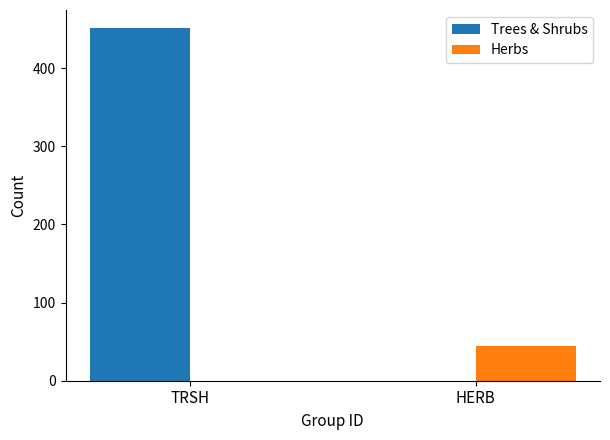

Reading left to right, list all the values displayed in this chart.

Trees & Shrubs: TRSH=452	HERB=0
Herbs: TRSH=0	HERB=45